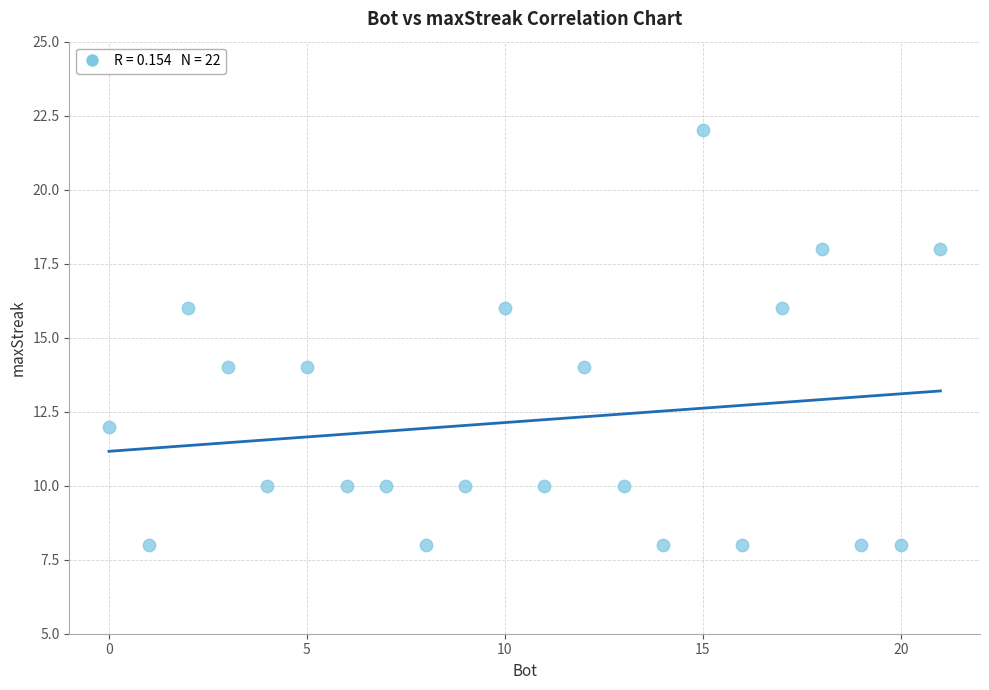

What is the range of Y values (max minus min)?

14